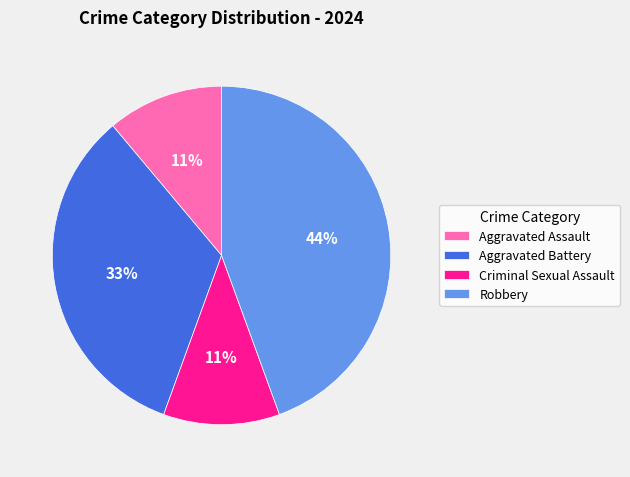

How many slices are in this pie chart?

4